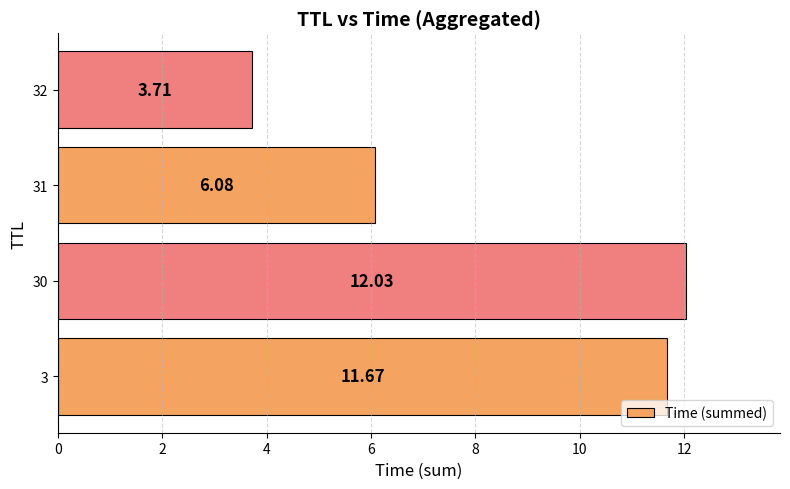

What is the change in value from 3 to 31?

-5.6